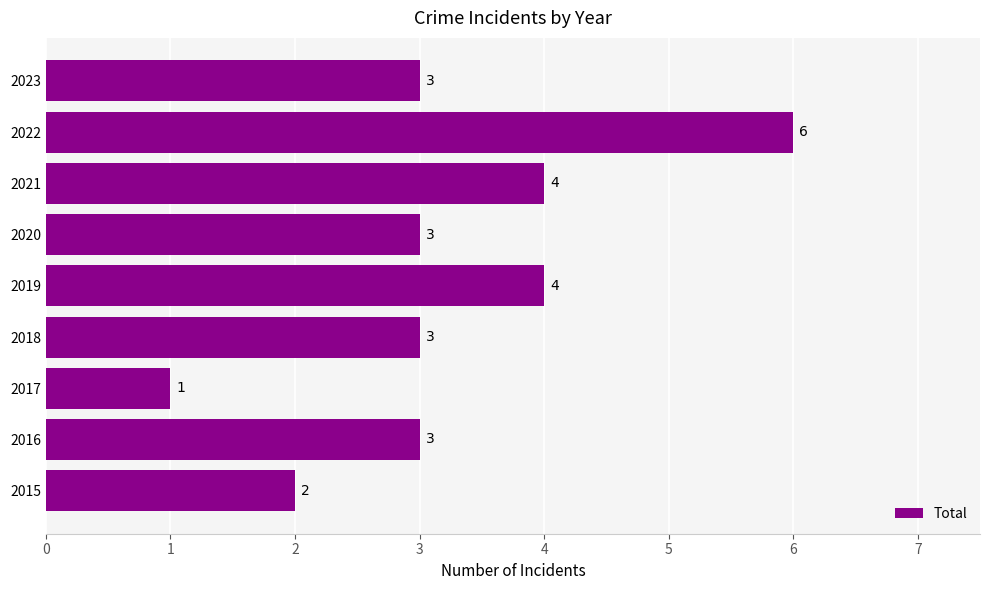

How many bars are there in total?

9